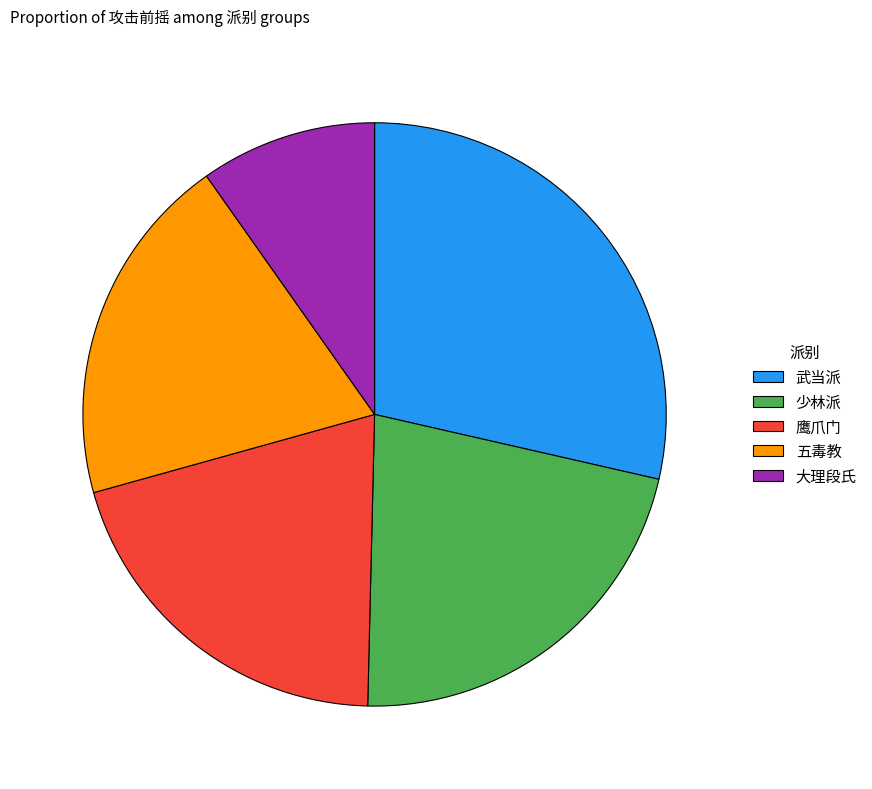

Does any single category account for the majority?

No